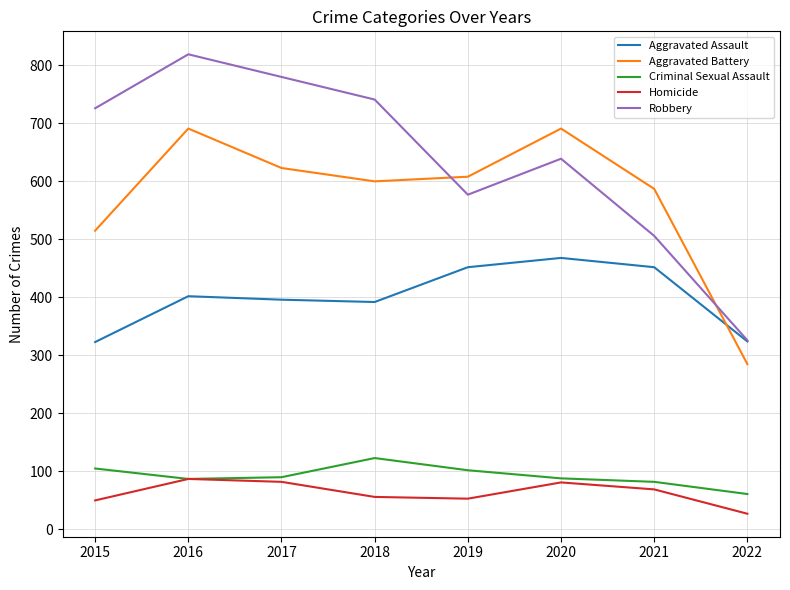

How many categories are shown in the chart?

8